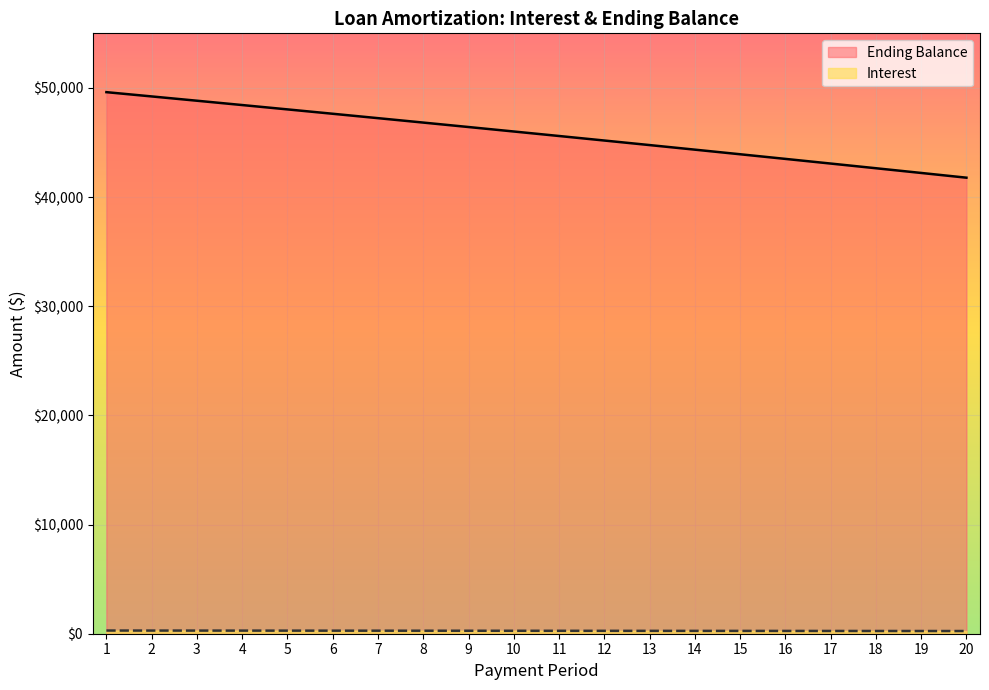

What is the difference between the highest and lowest values at 14?

44083.3